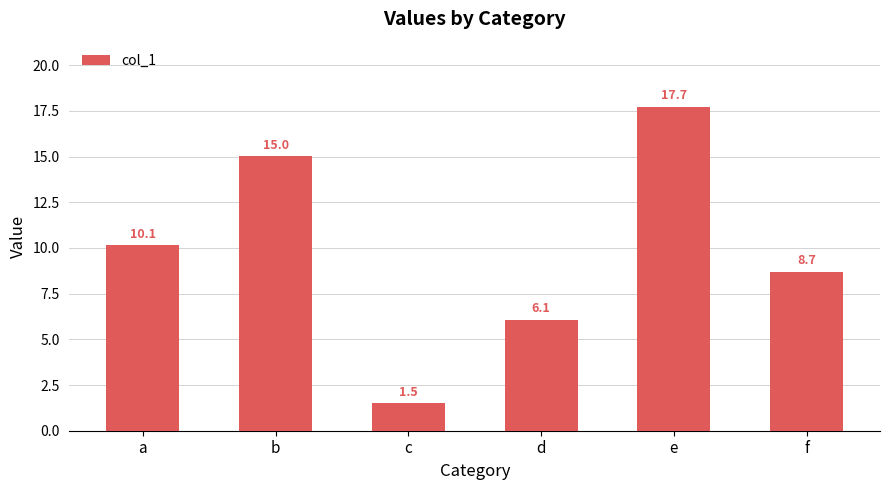

Is it true that the value at f is 8.7?

True